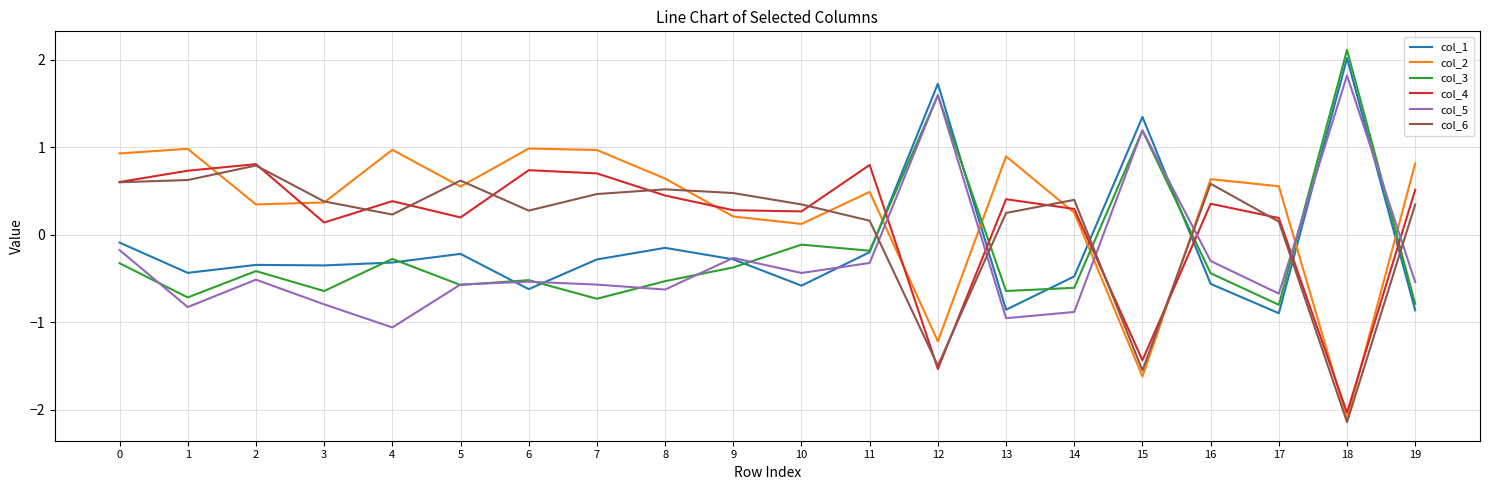

Is the value of col_4 at 13 greater than the value of col_2 at 18?

Yes